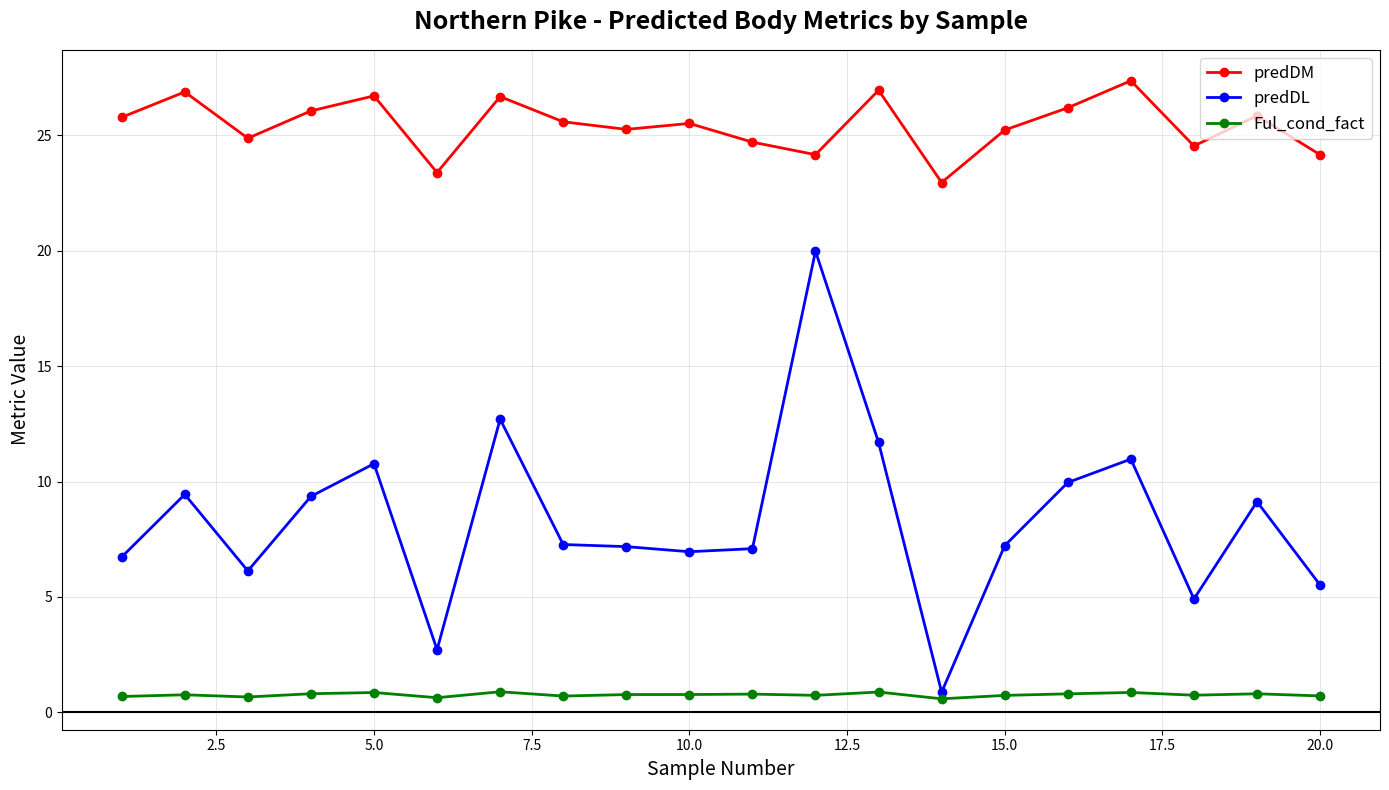

How many categories are shown in the chart?

20